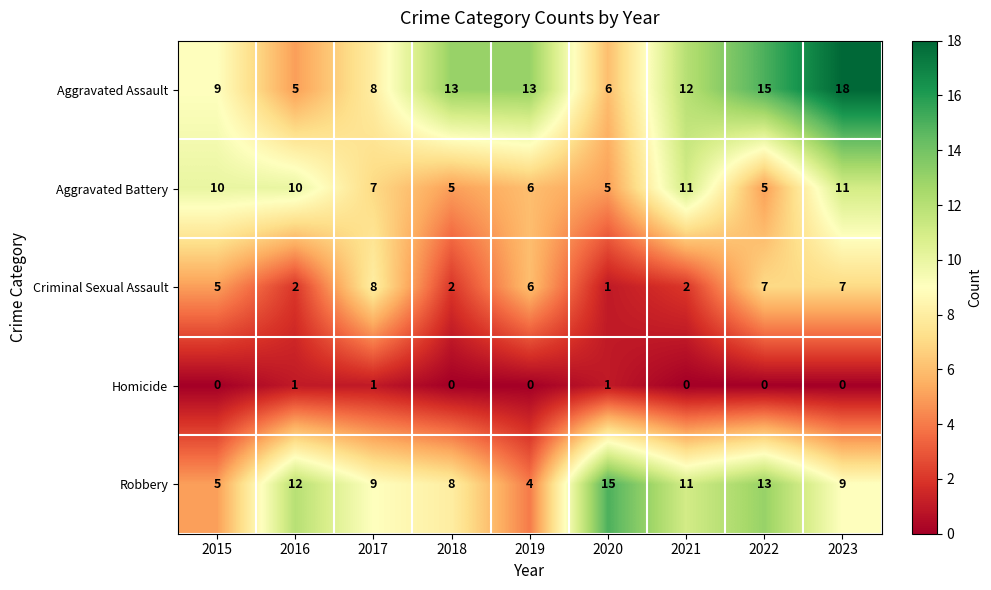

What is the spread (max minus min) of values at 2015?

10